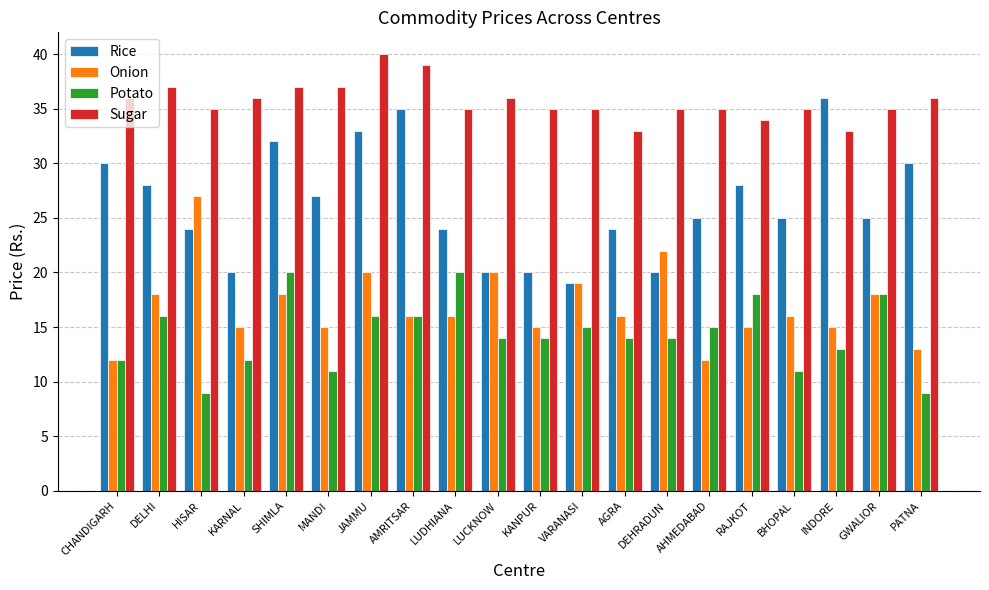

Reading left to right, what are all the values shown in this chart?

Rice: 30	28	24	20	32	27	33	35	24	20	20	19	24	20	25	28	25	36	25	30
Onion: 12	18	27	15	18	15	20	16	16	20	15	19	16	22	12	15	16	15	18	13
Potato: 12	16	9	12	20	11	16	16	20	14	14	15	14	14	15	18	11	13	18	9
Sugar: 36	37	35	36	37	37	40	39	35	36	35	35	33	35	35	34	35	33	35	36